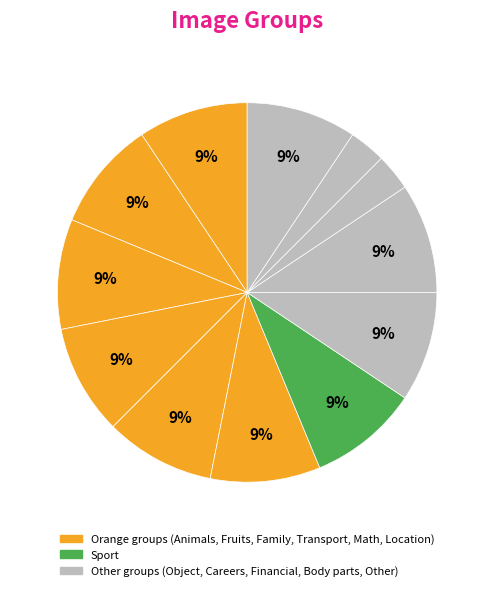

How many slices are in this pie chart?

12